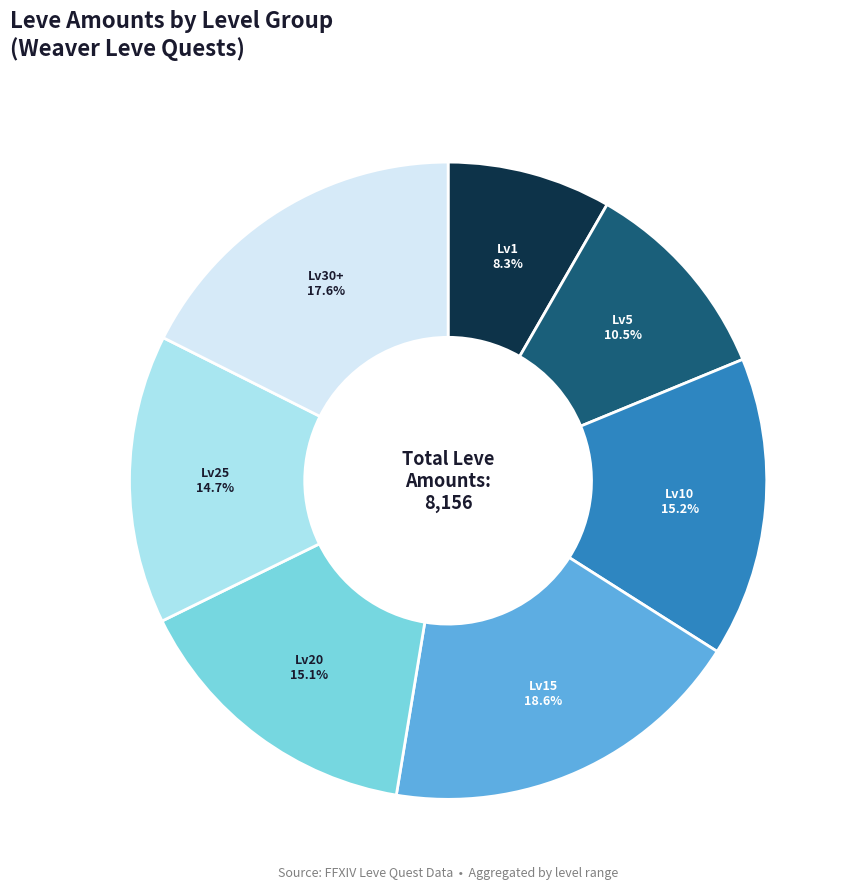

To the nearest percent, what is the average slice percentage?

14%